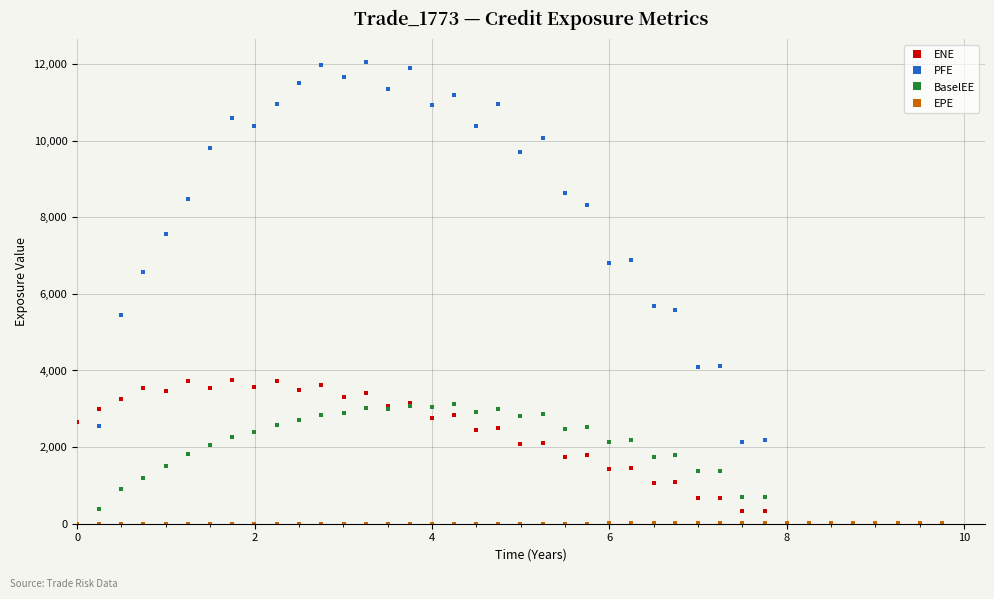

At how many categories does at least one series exceed 7875?

19